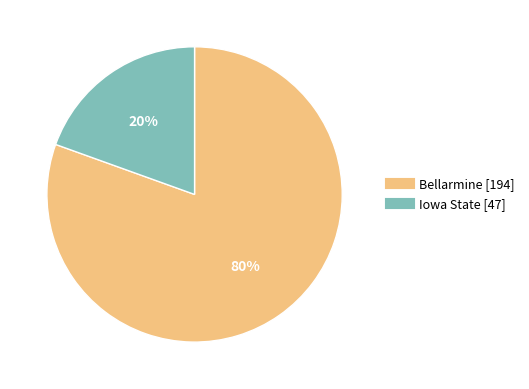

What is the smallest slice in the pie chart?

Iowa State